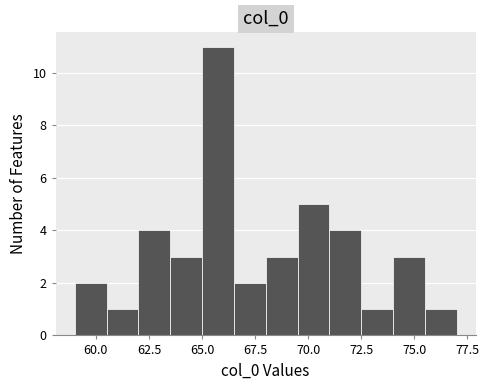

Read against the x-axis, roughly where is the centre of the tallest bar?

66.0